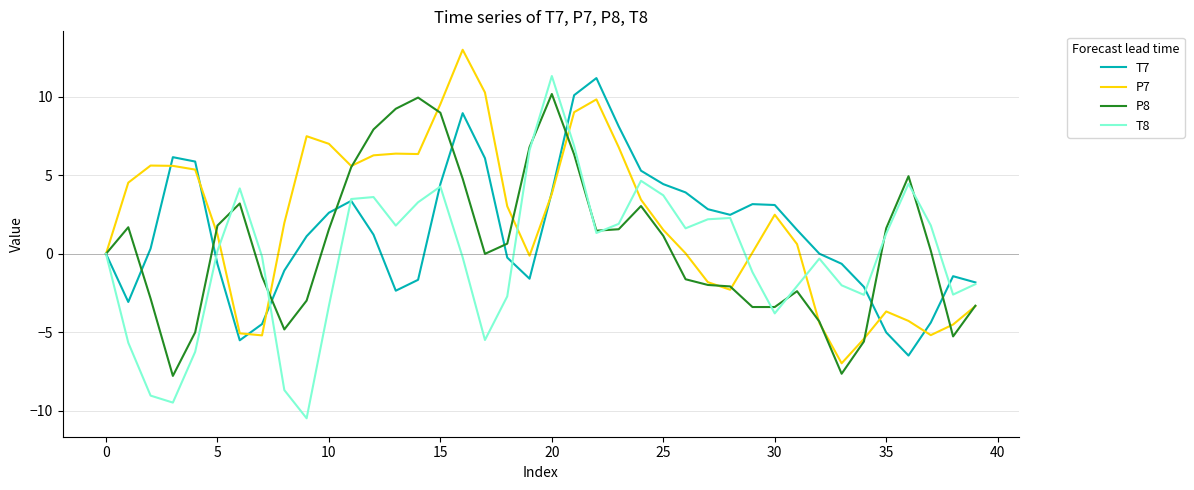

What is the highest value of the T8 series?

11.3